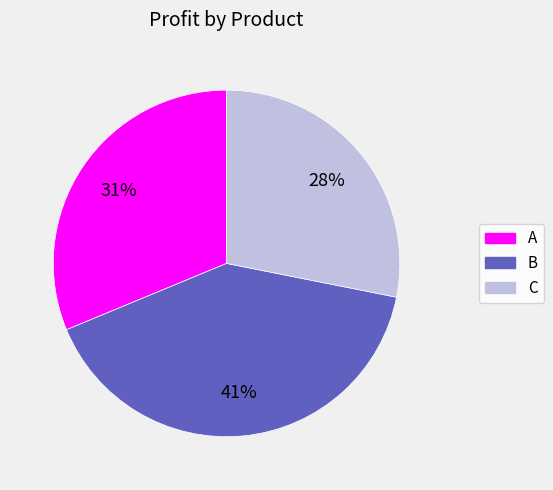

How many slices are in this pie chart?

3